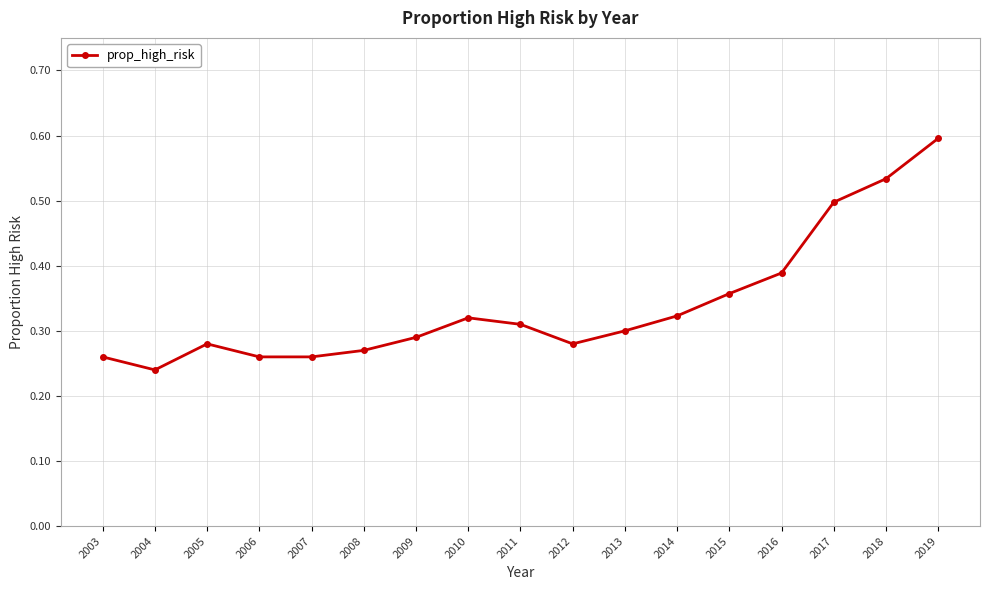

Where is the first local minimum?

2004